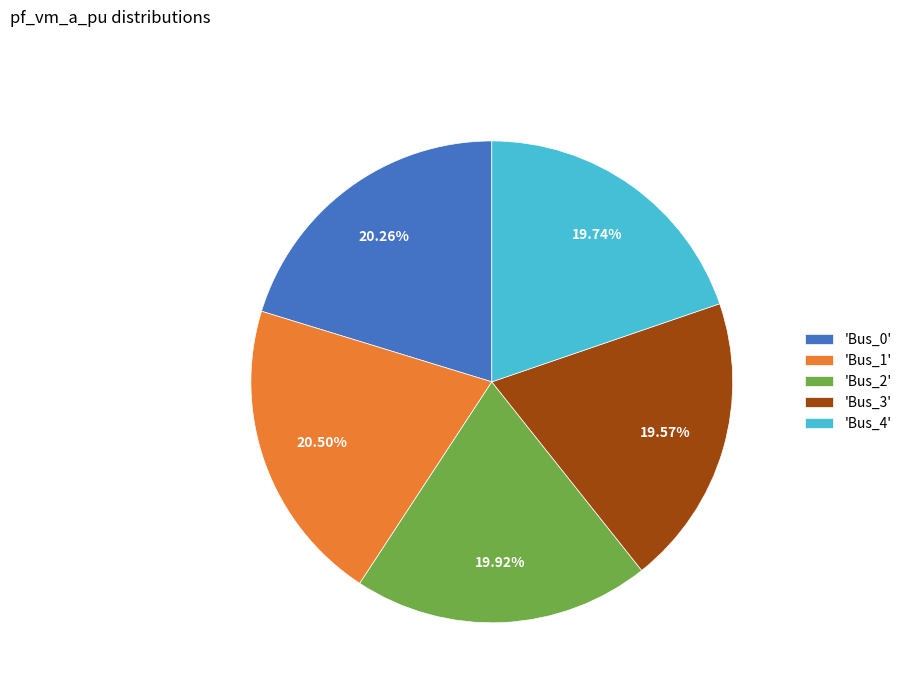

Does any single category account for the majority?

No